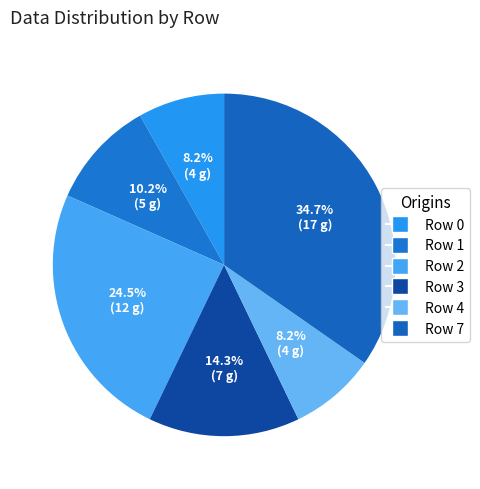

What percentage do Row 0 and Row 3 together represent?

22.4%